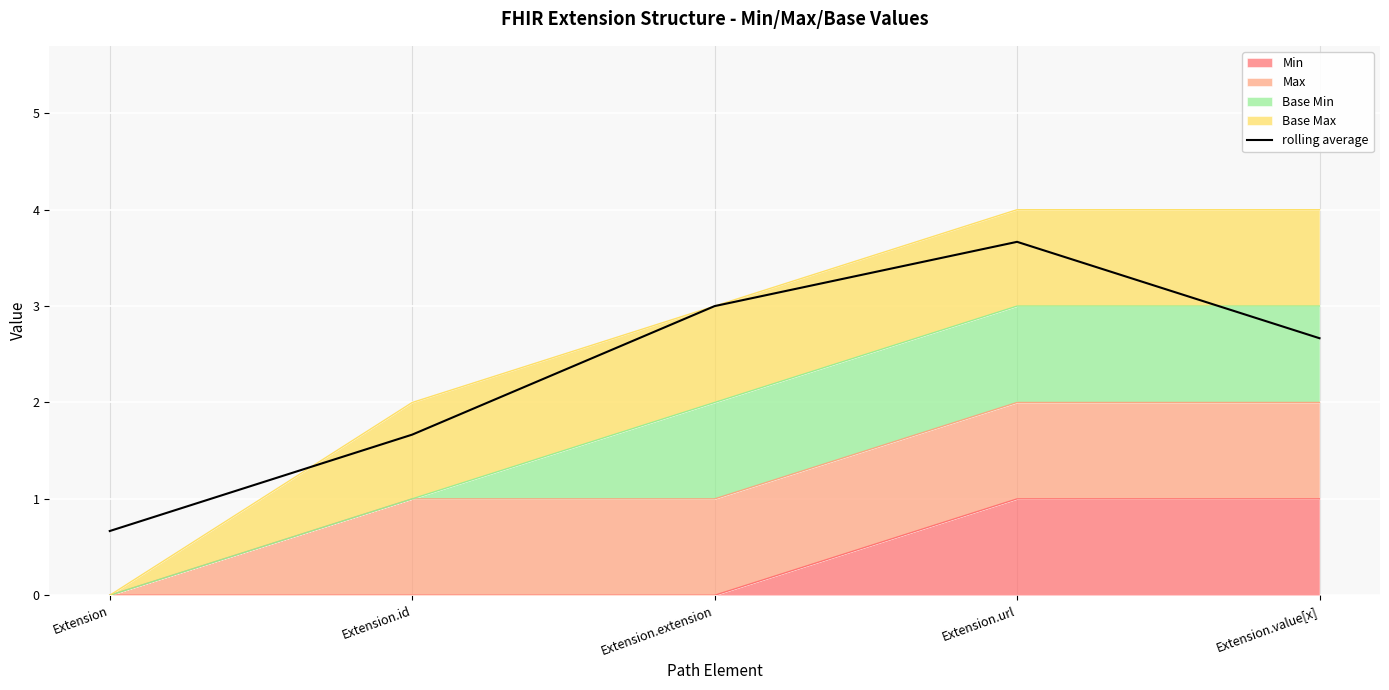

What is the label of the 1st point from the right?

Extension.value[x]